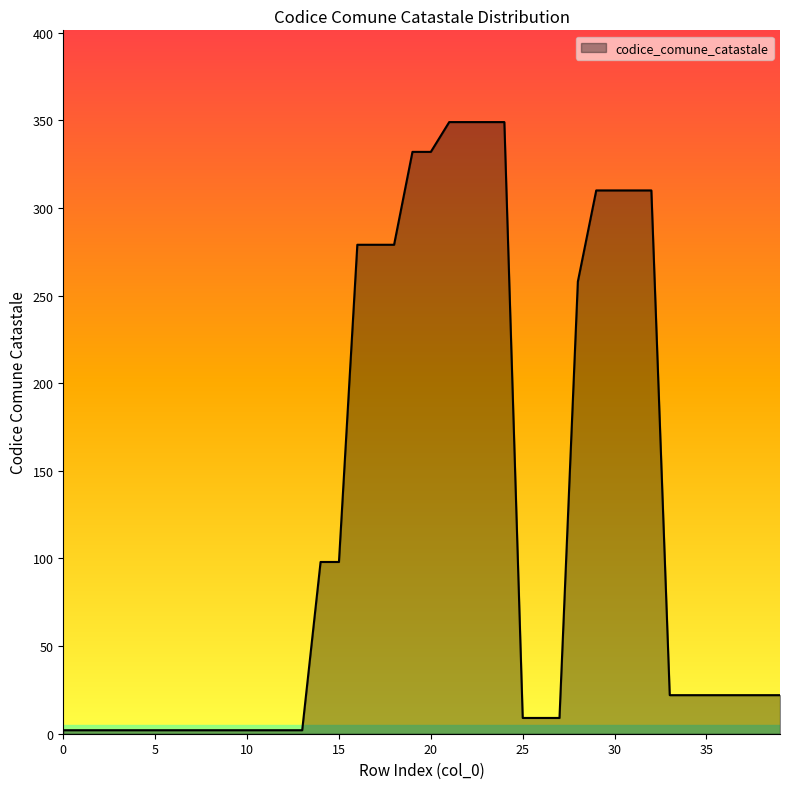

What is the sum of all values?

4800